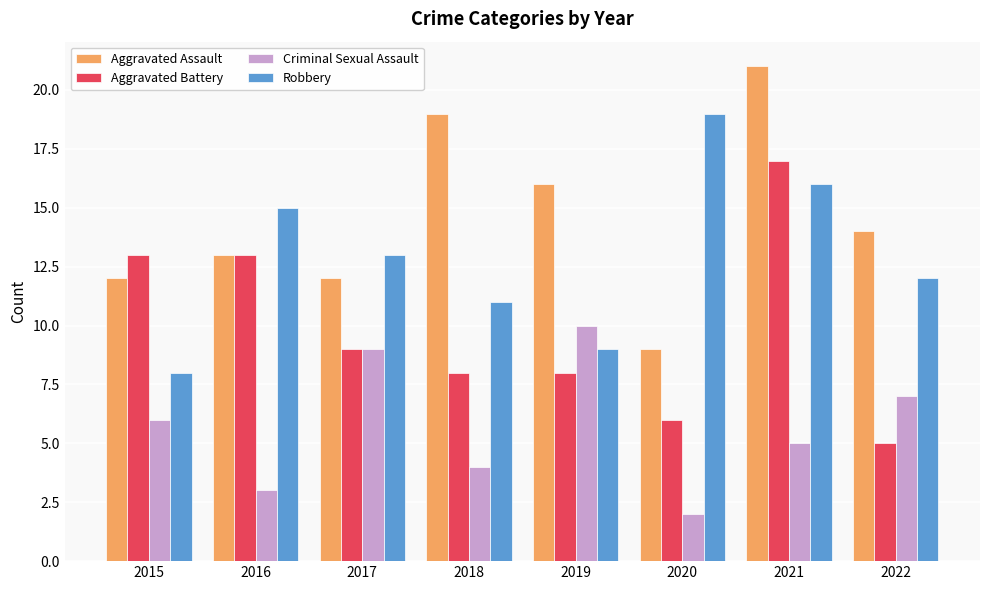

What is the difference between the maximum and minimum values in the Aggravated Battery series?

12